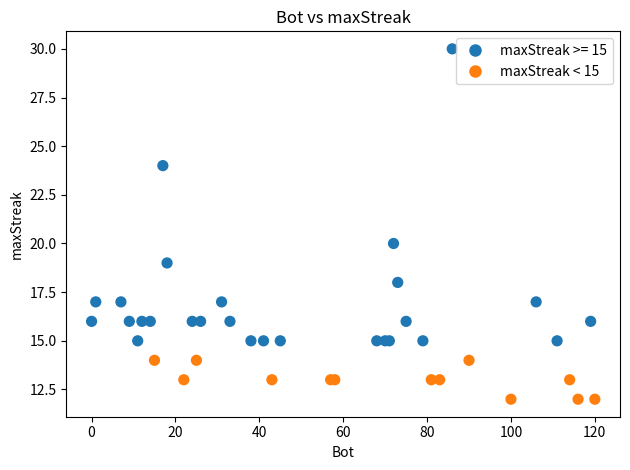

What Y value in the scatter plot is closest to 21?

20